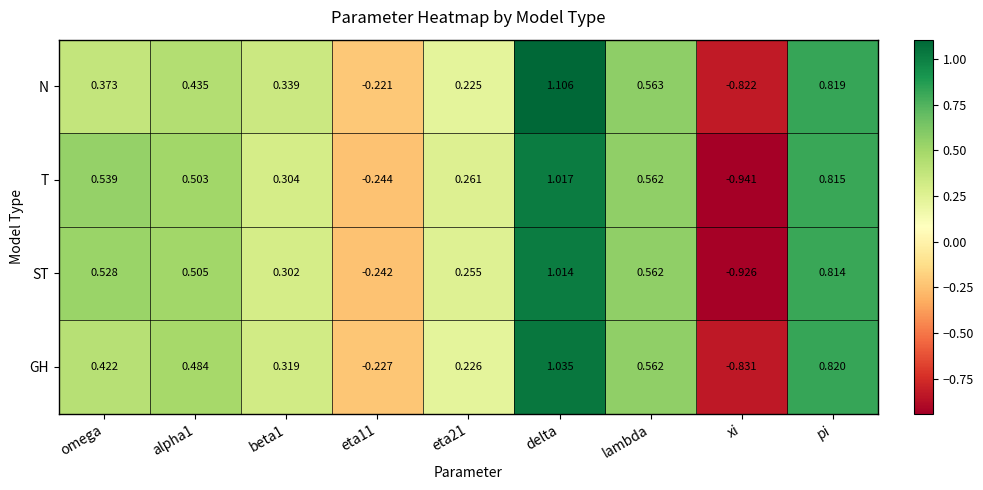

Rank the series by their maximum value, from lowest to highest.

ST, T, GH, N